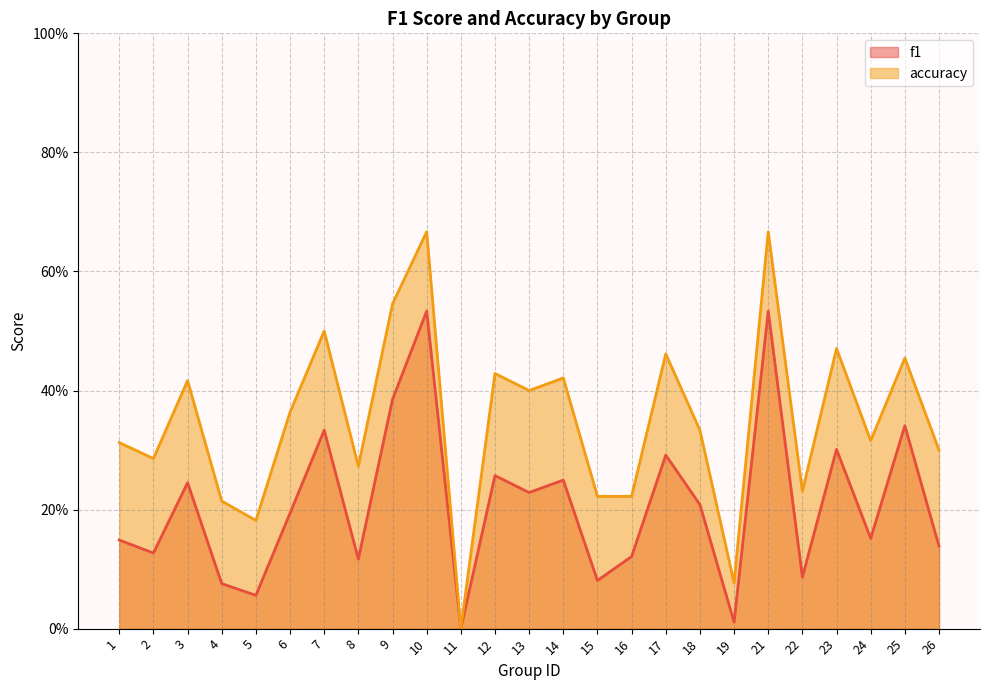

What is the value of the f1 point at the 14th from the left?

0.2